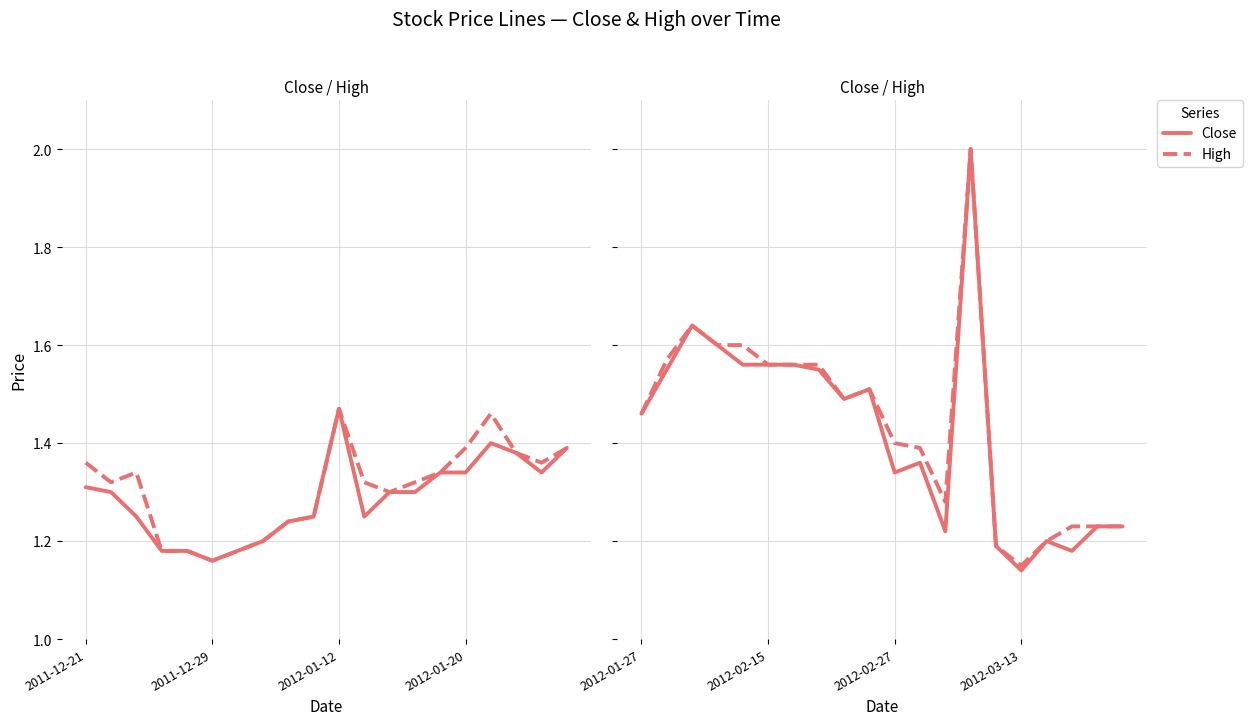

What is the greatest value displayed?

2.0